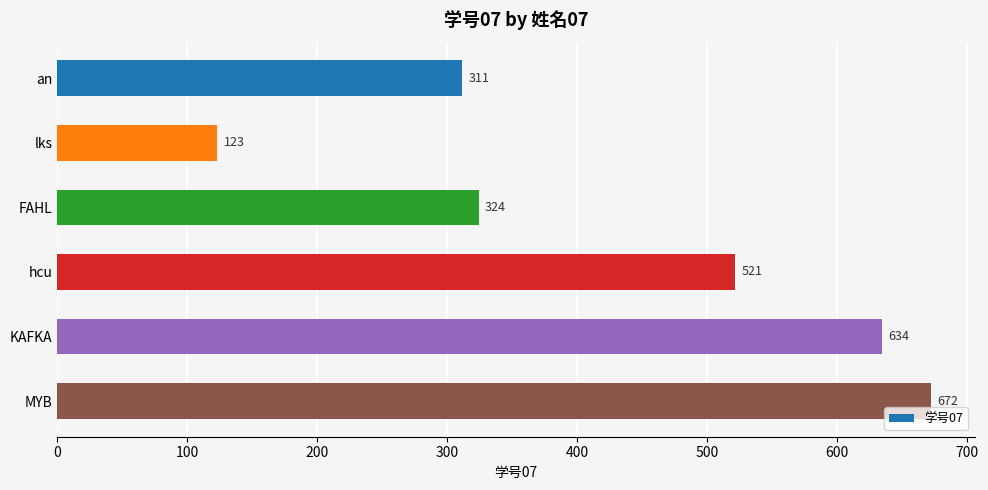

At which label is the value closest to 397?

FAHL